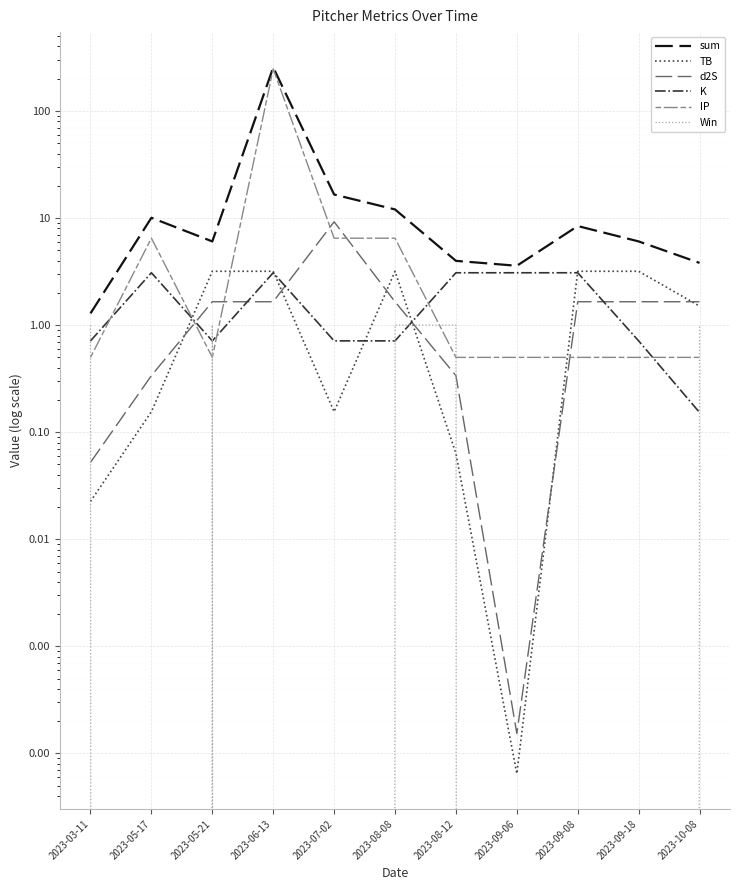

What is the difference between the maximum and minimum values in the Win series?

1.0